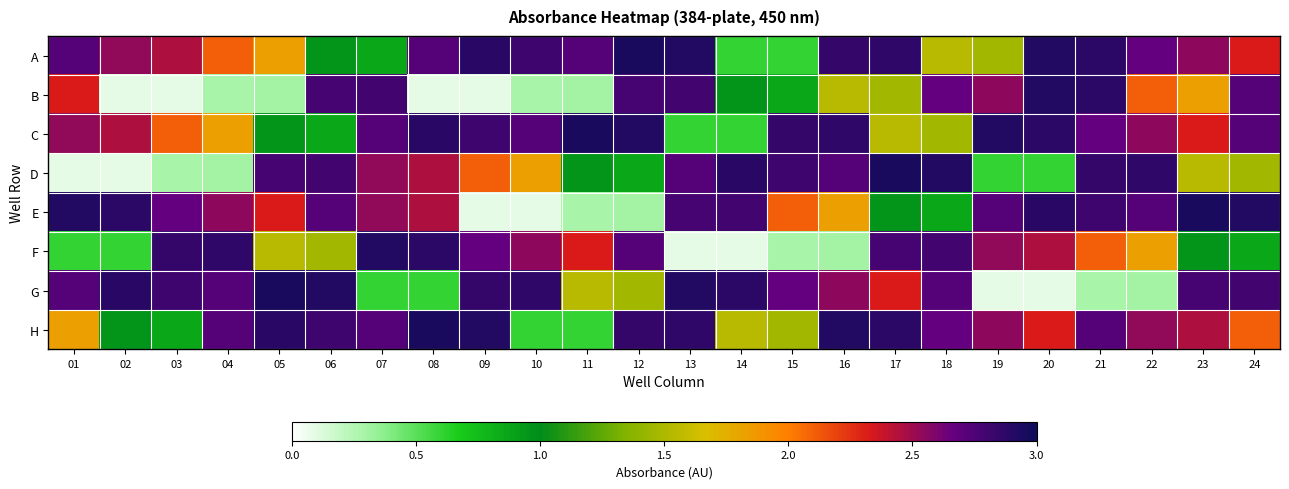

What is the total value across all series at 04?

15.4